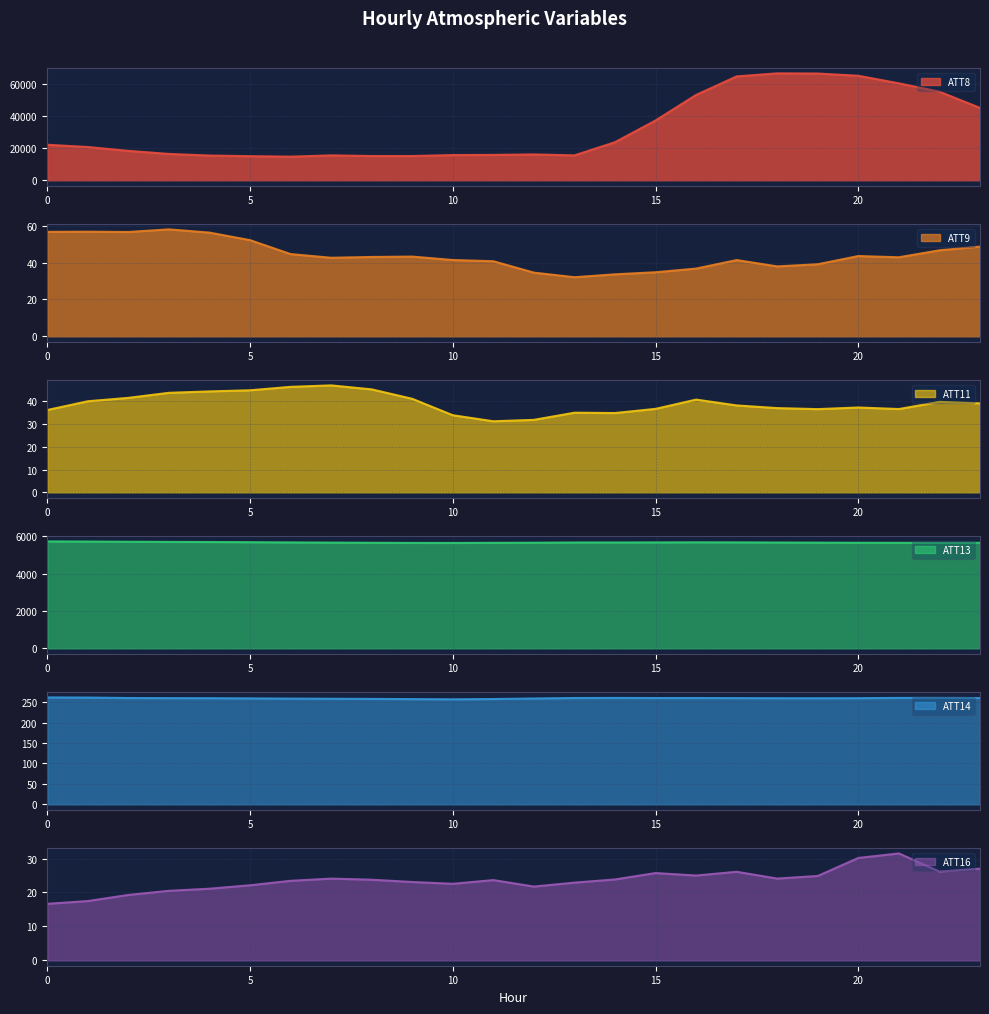

What is the sum of the ATT11 values at 17 and 11?

69.3